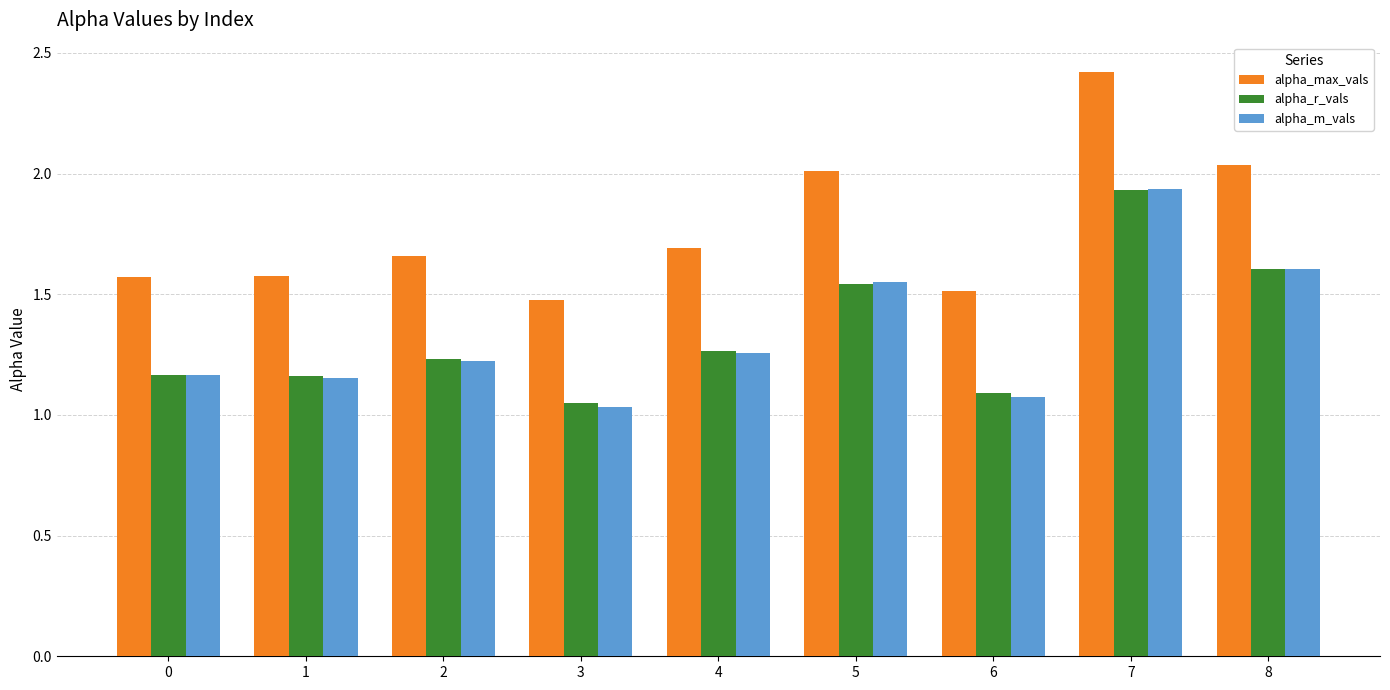

Which category has the highest value across all series?

7